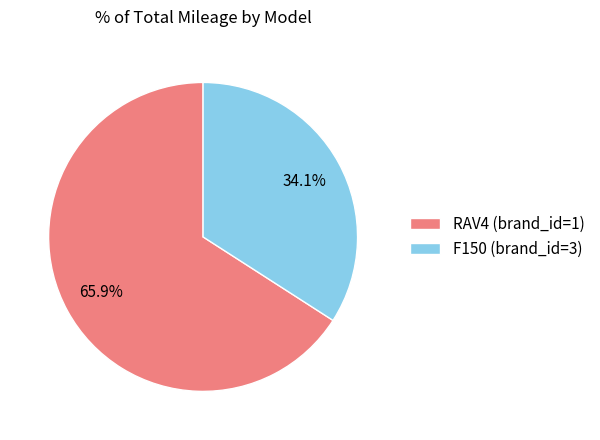

Does F150 (brand_id=3) represent more than half of the total?

No